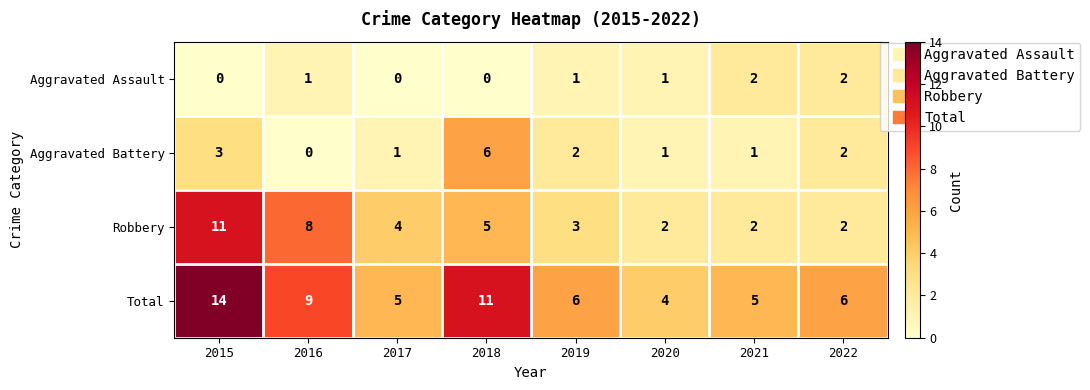

Which series has the largest total across all categories?

Total